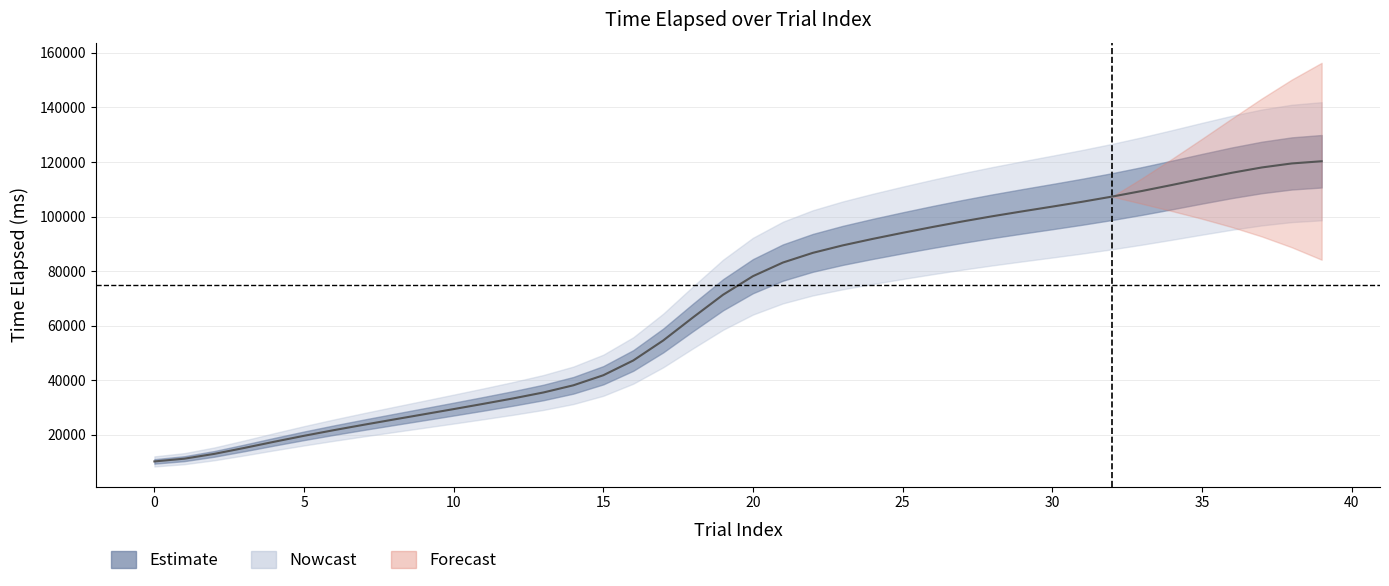

What is the difference between the maximum and minimum values?

110015.6